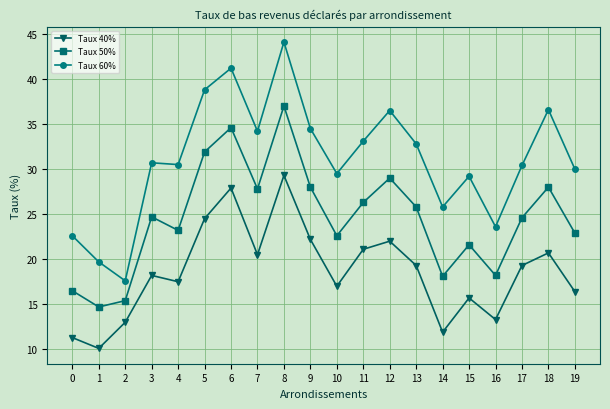

How many categories are shown in the chart?

20